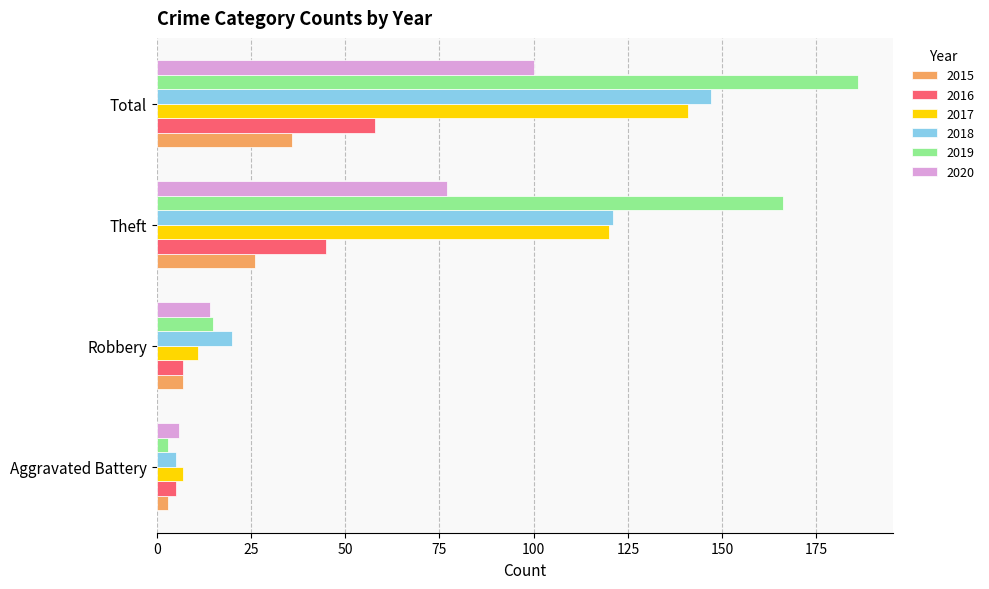

What is the sum of all 2020 values?

197